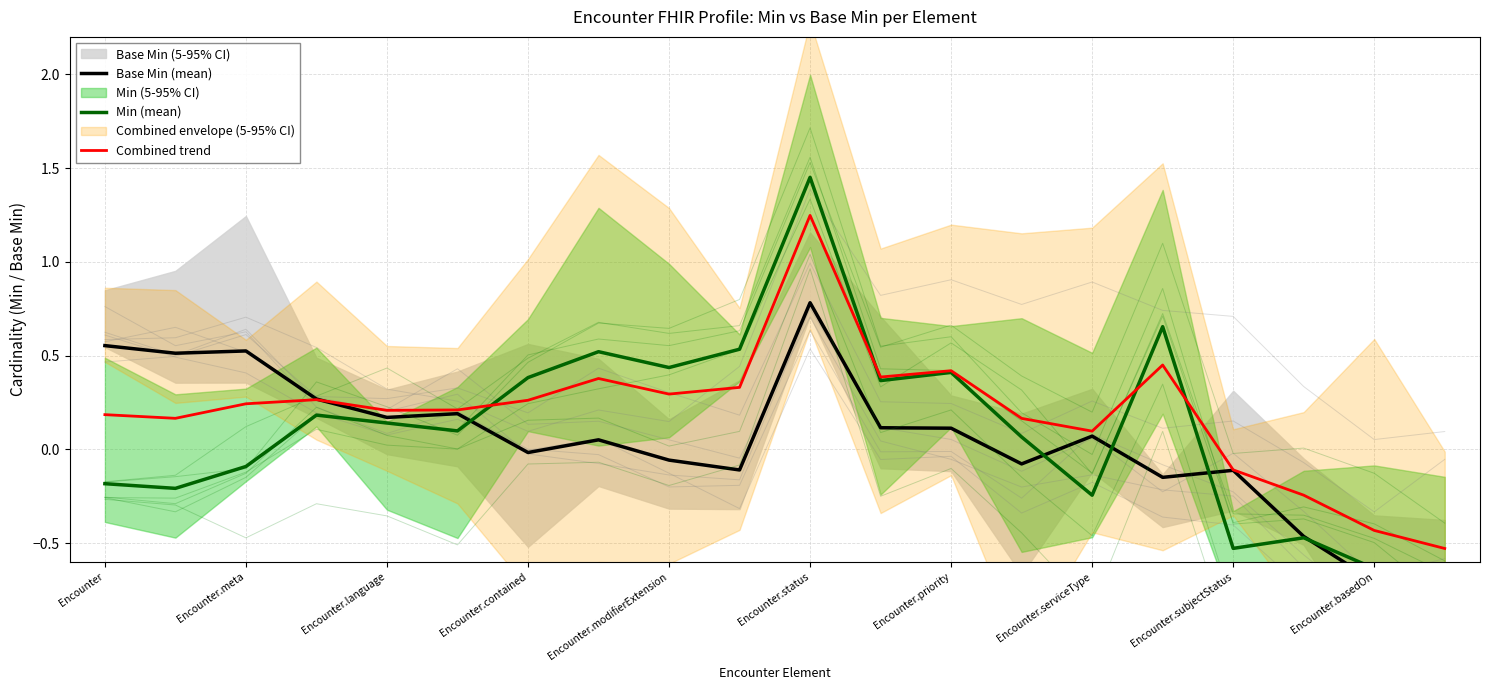

Count the number of data series in this chart.

3